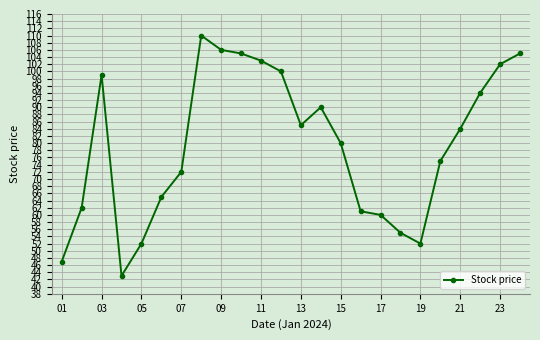

What is the average value?

79